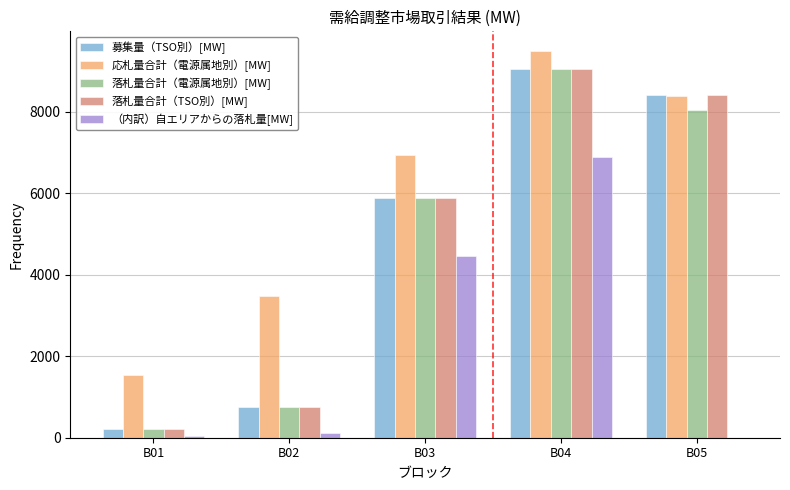

Which category has the highest value in the 落札量合計（電源属地別）[MW] series?

B04